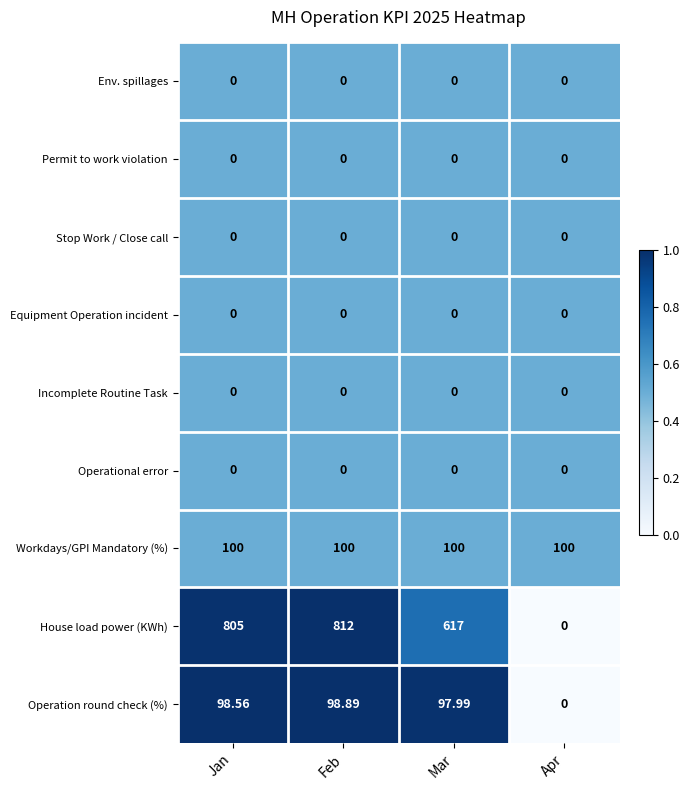

At which category is the sum across all series the highest?

Feb